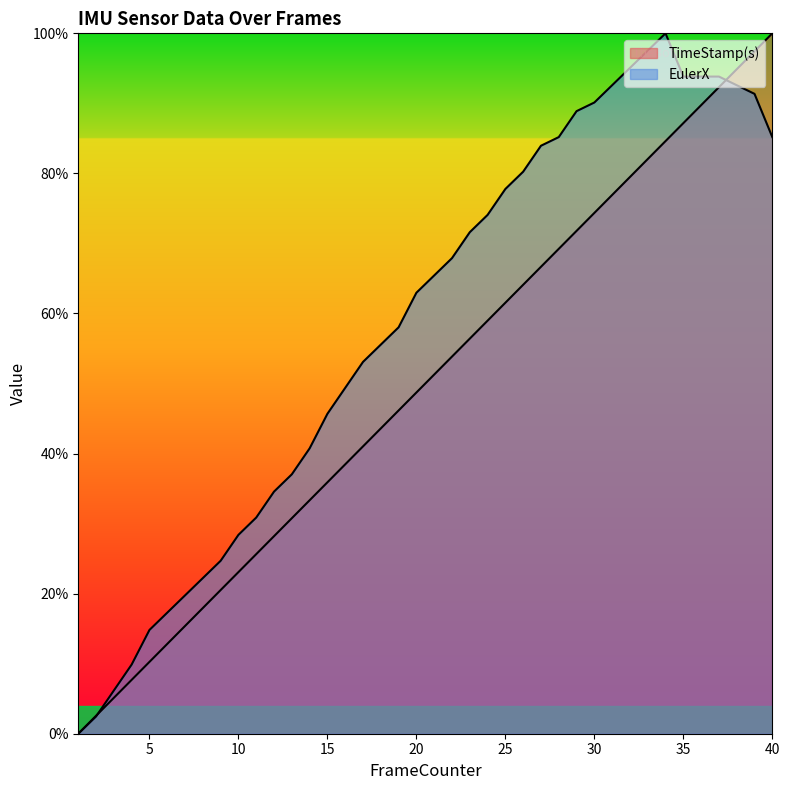

What are all the series names shown in the legend?

TimeStamp(s), EulerX